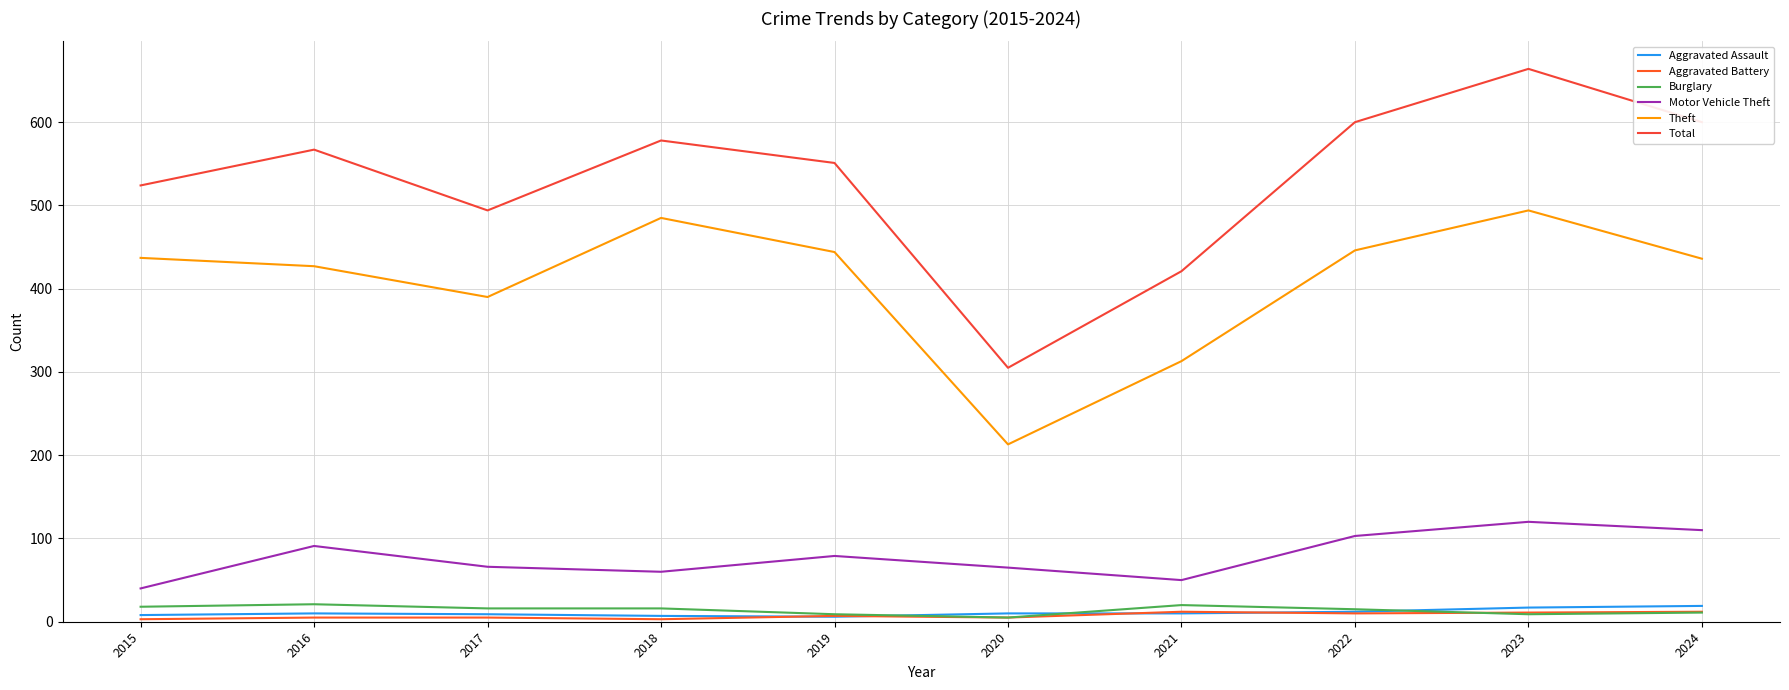

Which category has the lowest value in the Aggravated Assault series?

2019